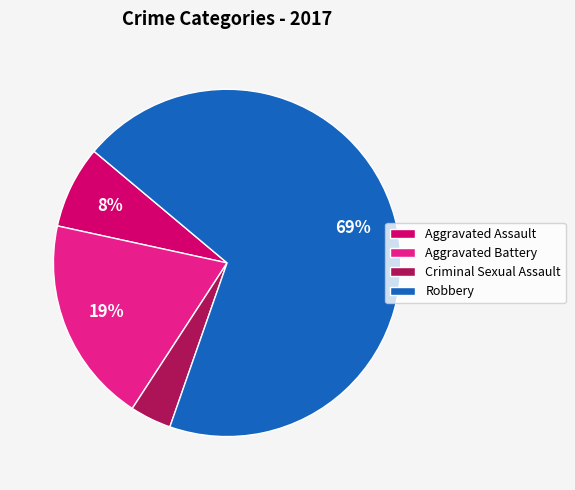

Which slice is the smallest?

Criminal Sexual Assault